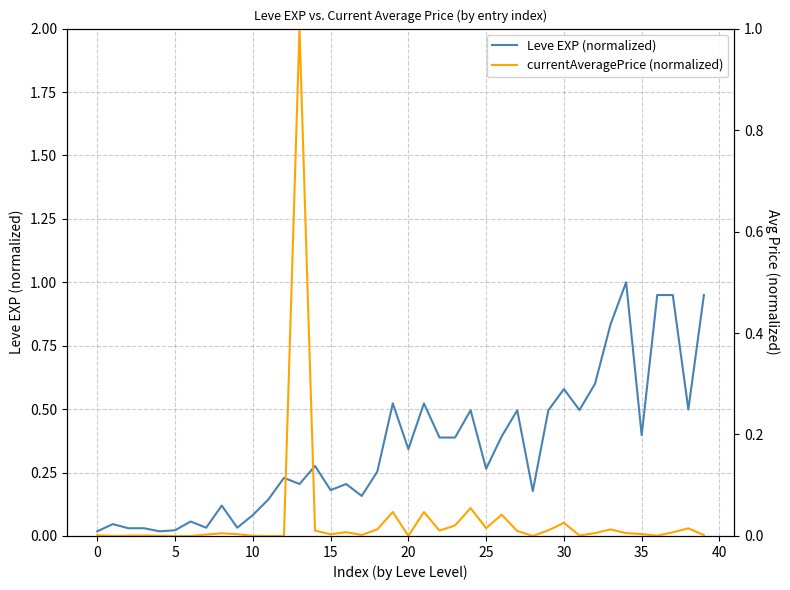

At how many categories does at least one series exceed 0?

40